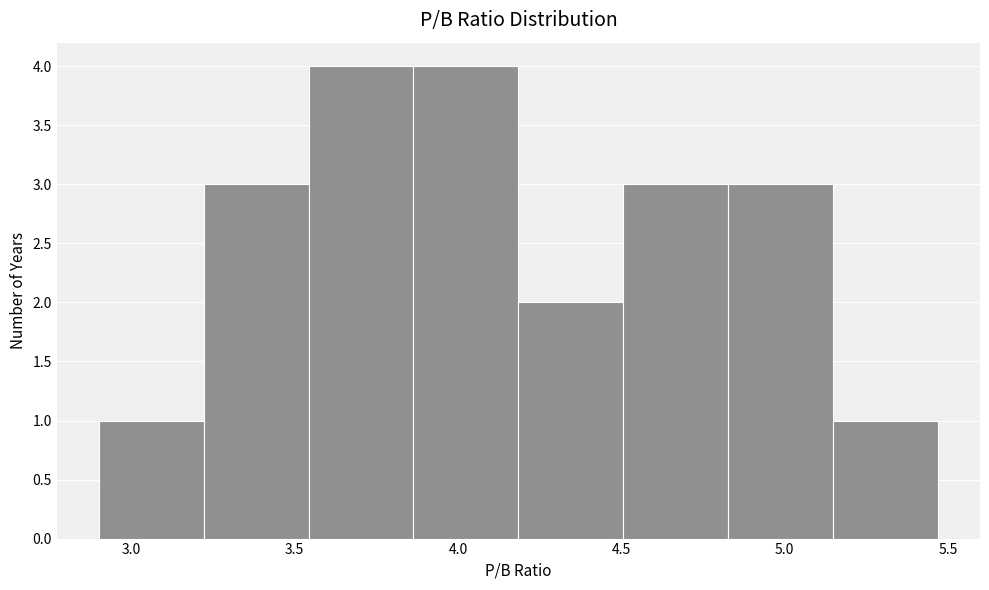

How tall is the bar that spans 5.15 to 5.45 on the x-axis? Neither the bar edges nor the heights are printed on the chart, so give them approximately, as read against the axes.

1